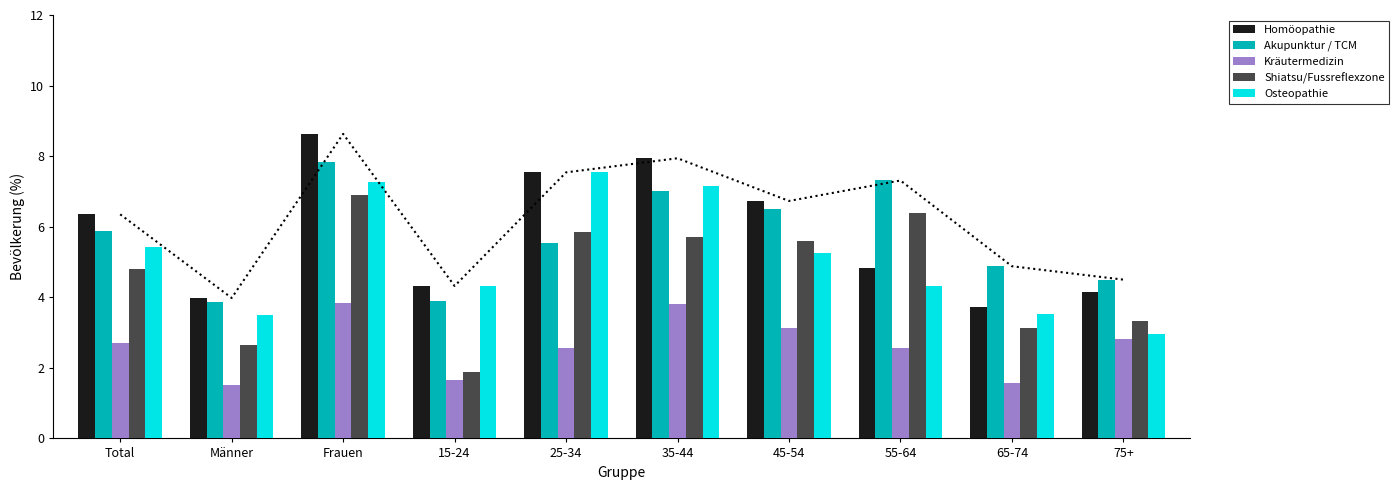

What is the difference between the maximum and minimum values in the Akupunktur / TCM series?

4.0